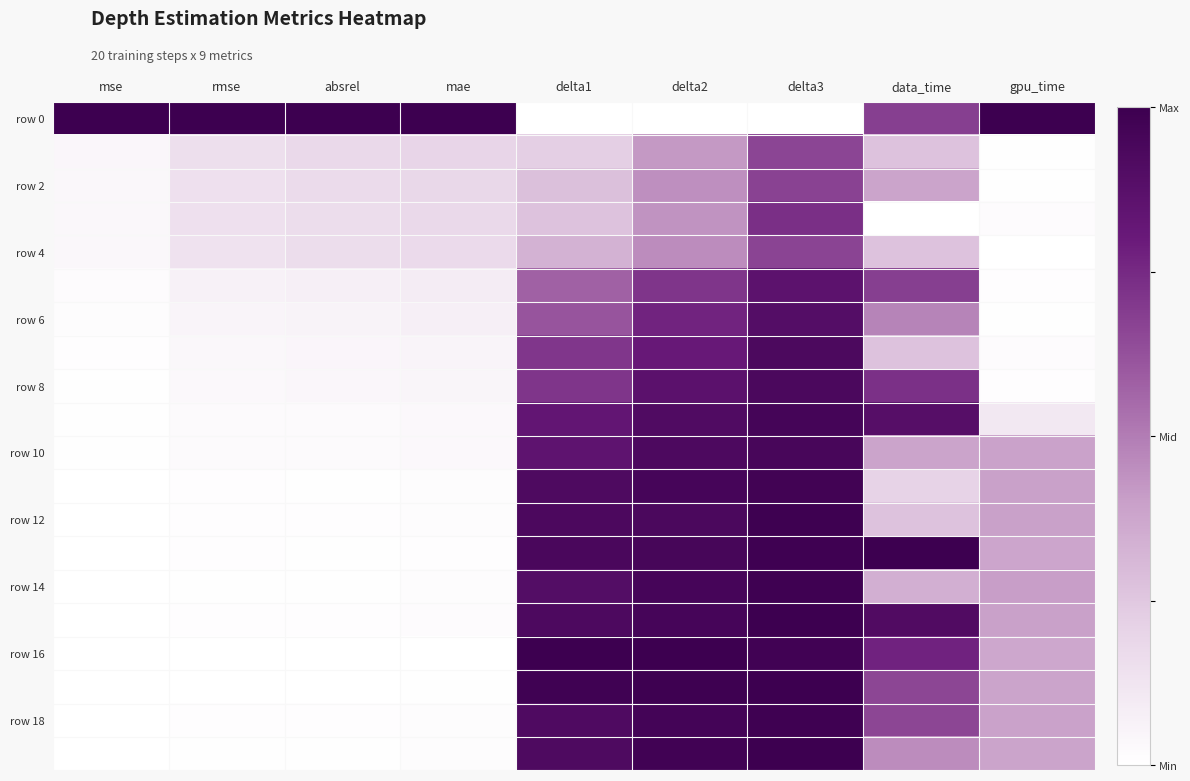

Count the number of categories in the chart.

9